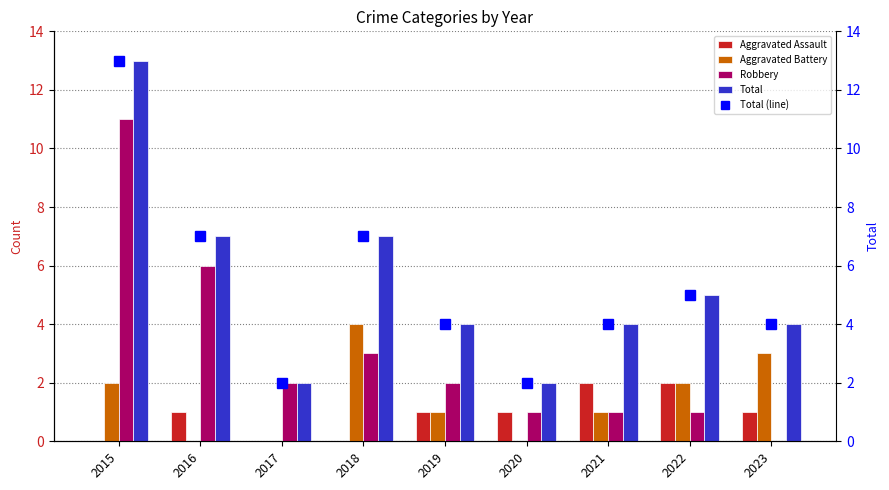

Count the number of data series in this chart.

5